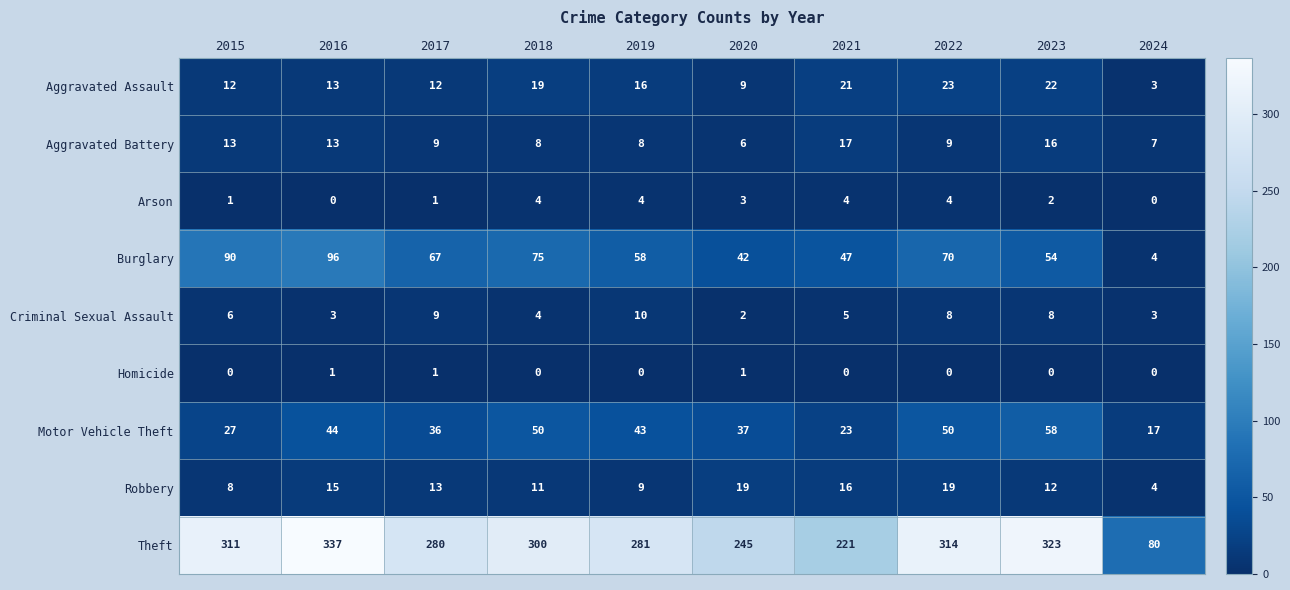

At how many categories does at least one series exceed 141?

9